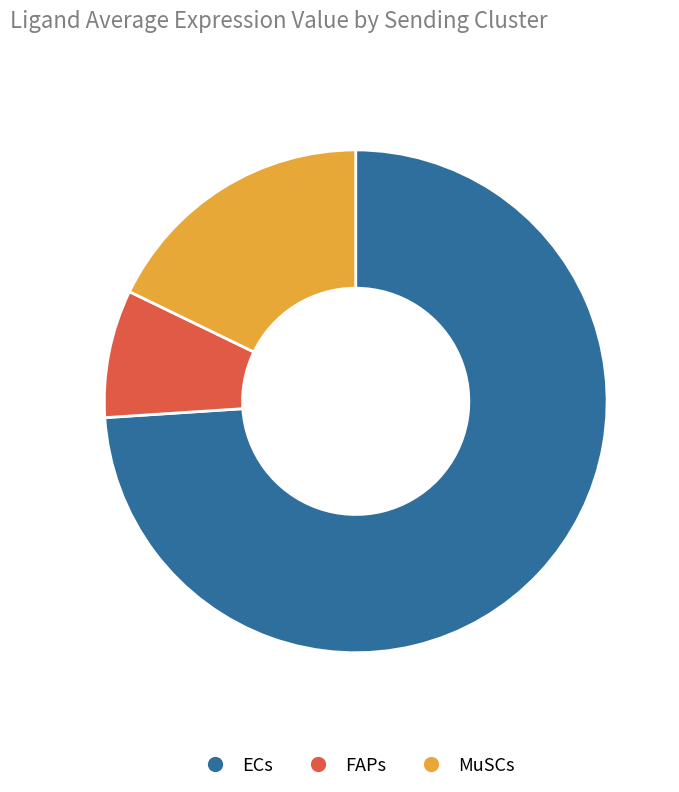

How many slices are in this pie chart?

3